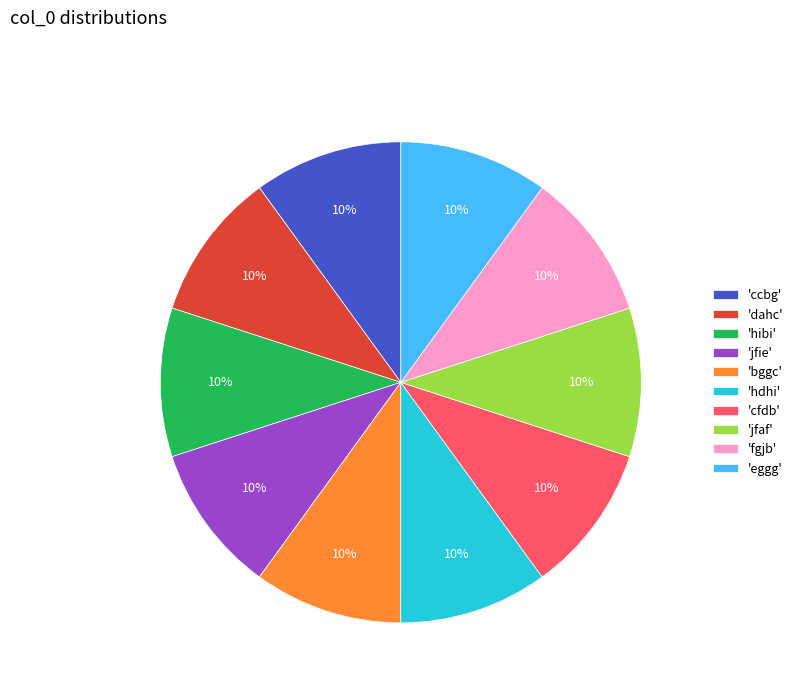

True or false: 'jfie' accounts for 1% of the total.

False